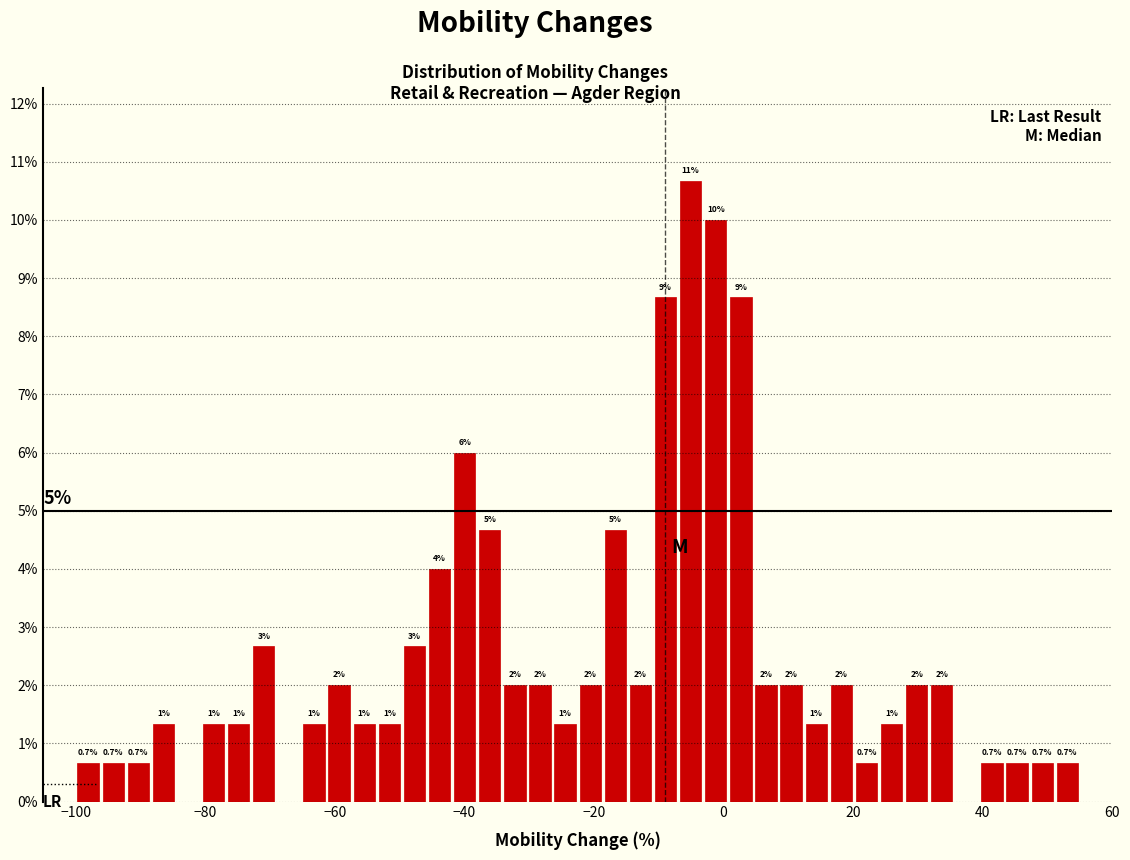

Around what value on the x-axis is the tallest bar? Give the approximate position of its centre, as read against the axis.

-6